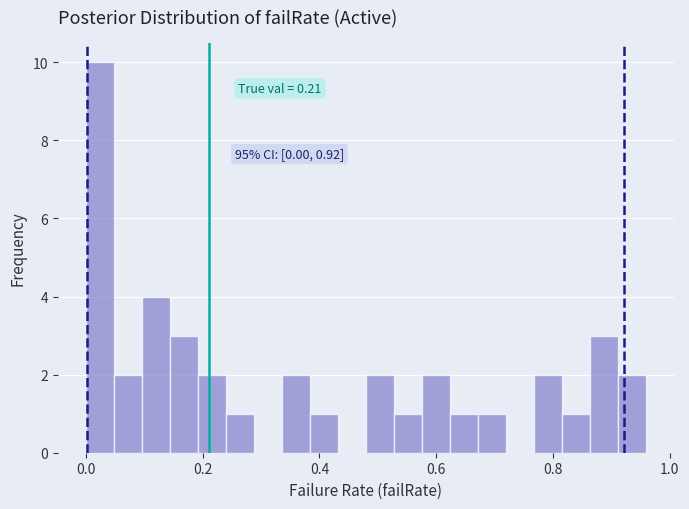

Around what value on the x-axis is the tallest bar? Give the approximate position of its centre, as read against the axis.

0.02